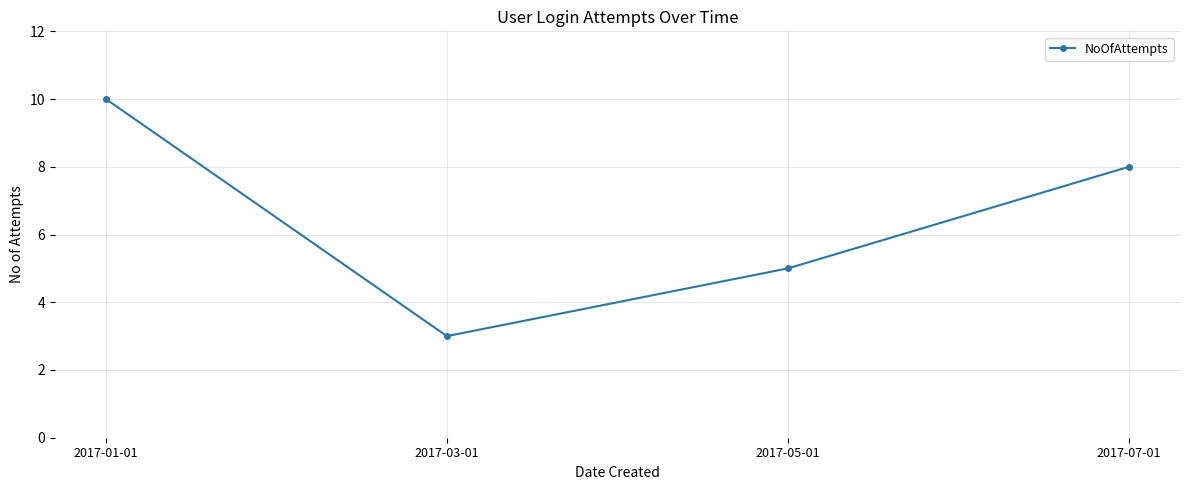

List the labels in order of value, smallest first.

2017-03-01, 2017-05-01, 2017-07-01, 2017-01-01